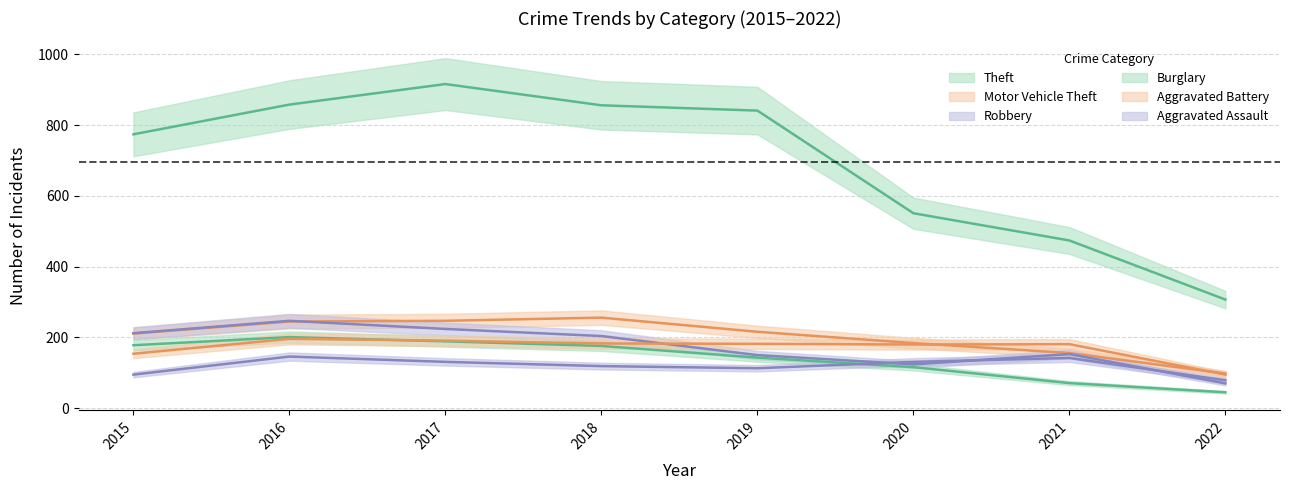

True or false: Theft and Aggravated Assault intersect in this chart.

False